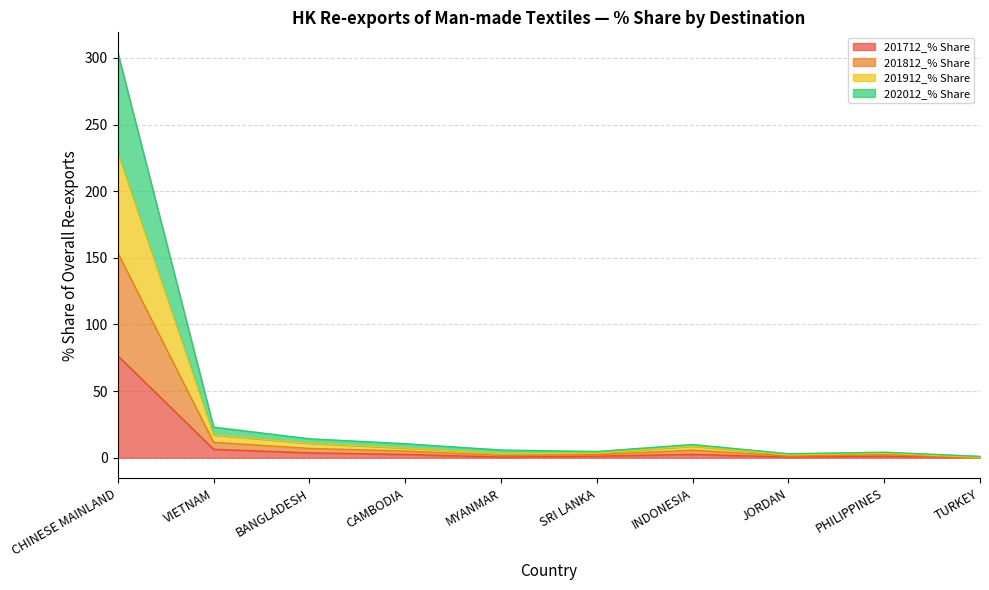

What is the difference between the highest and lowest values at PHILIPPINES?

2.9